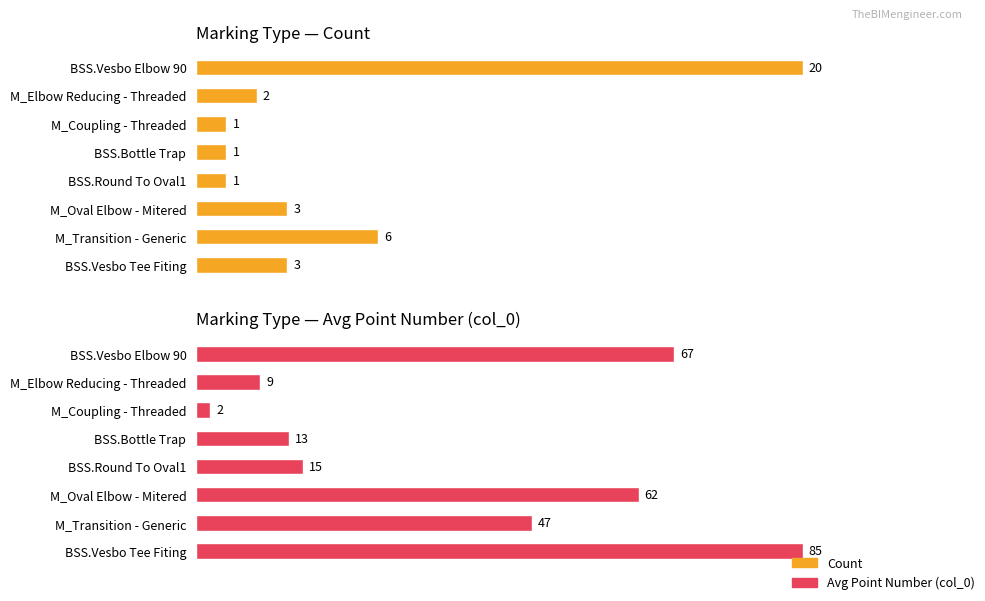

Count the number of data series in this chart.

2